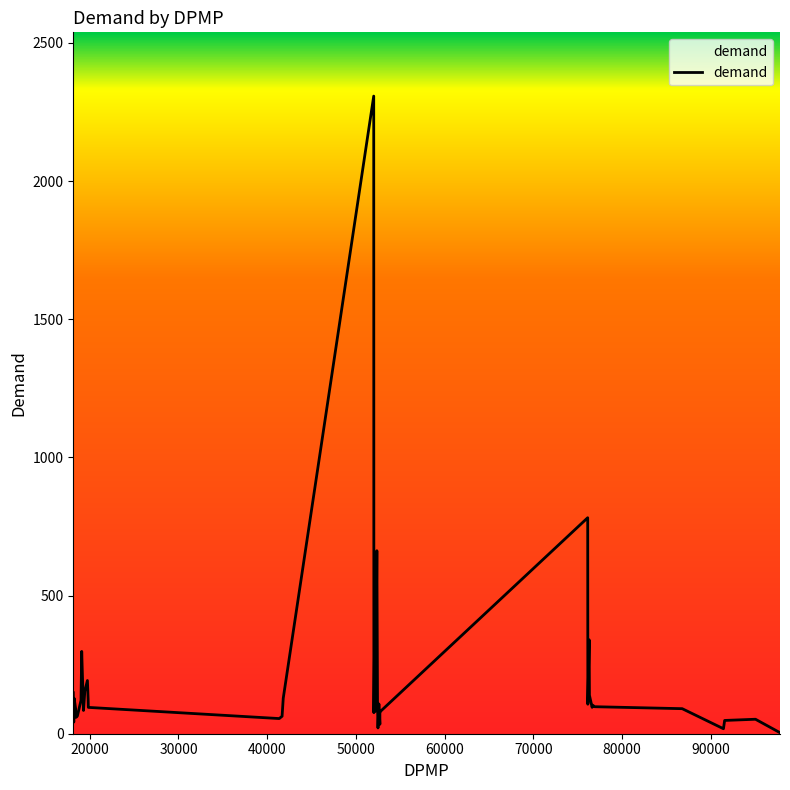

How many interior local valleys (lower than both neighbors) does the data have?

11